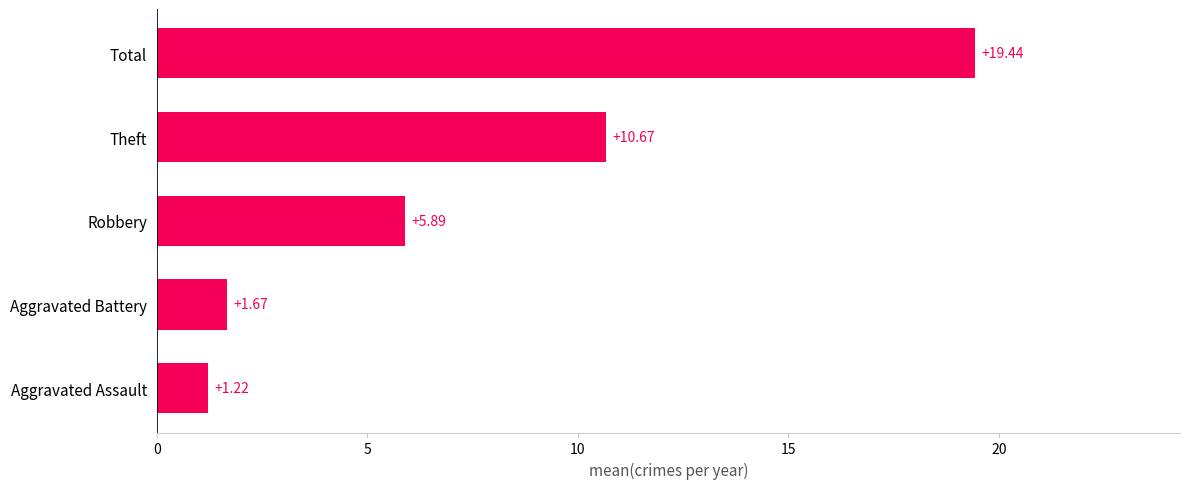

Rank the categories by value from highest to lowest.

Total, Theft, Robbery, Aggravated Battery, Aggravated Assault